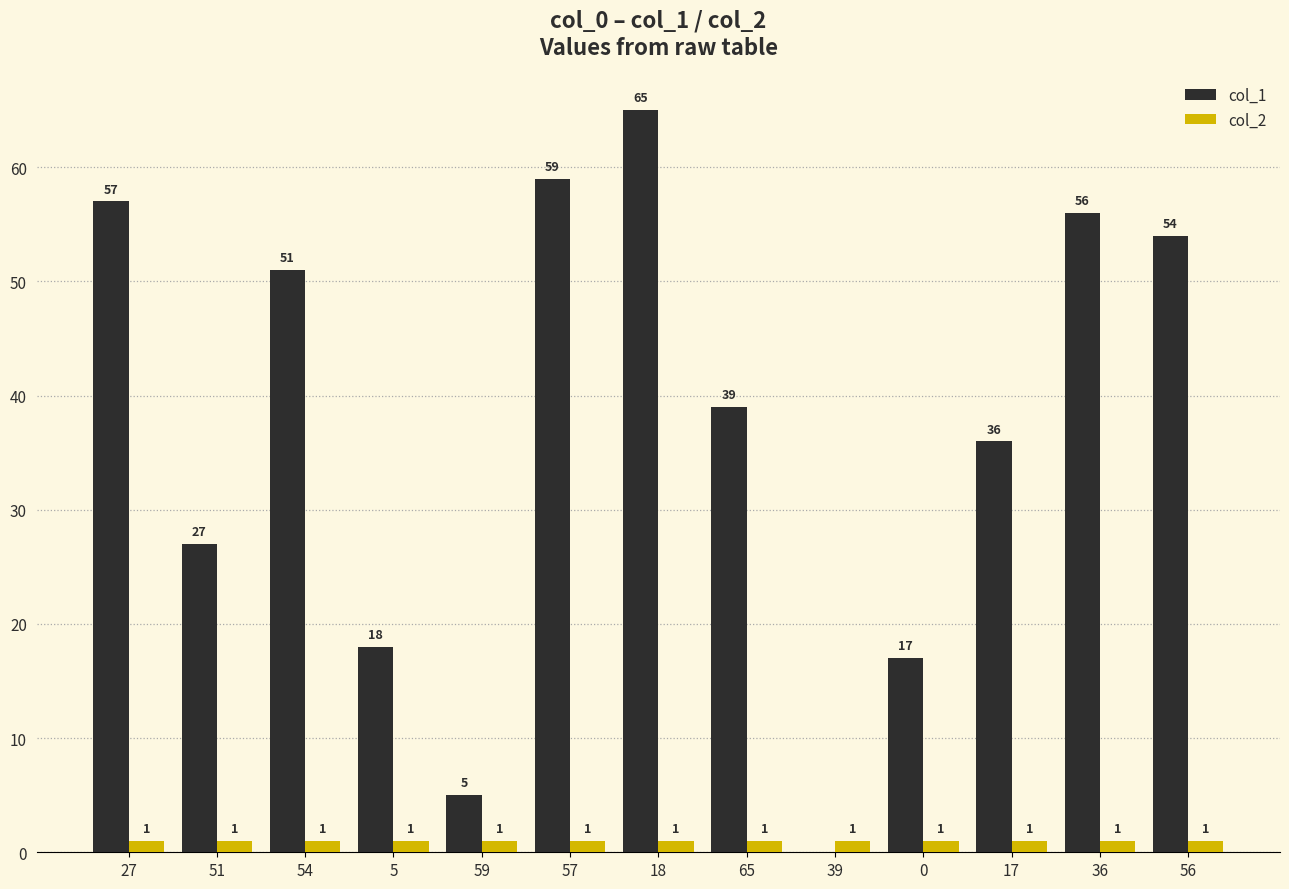

Reading left to right, list all the values displayed in this chart.

col_1: 27=57	51=27	54=51	5=18	59=5	57=59	18=65	65=39	39=0	0=17	17=36	36=56	56=54
col_2: 27=1	51=1	54=1	5=1	59=1	57=1	18=1	65=1	39=1	0=1	17=1	36=1	56=1